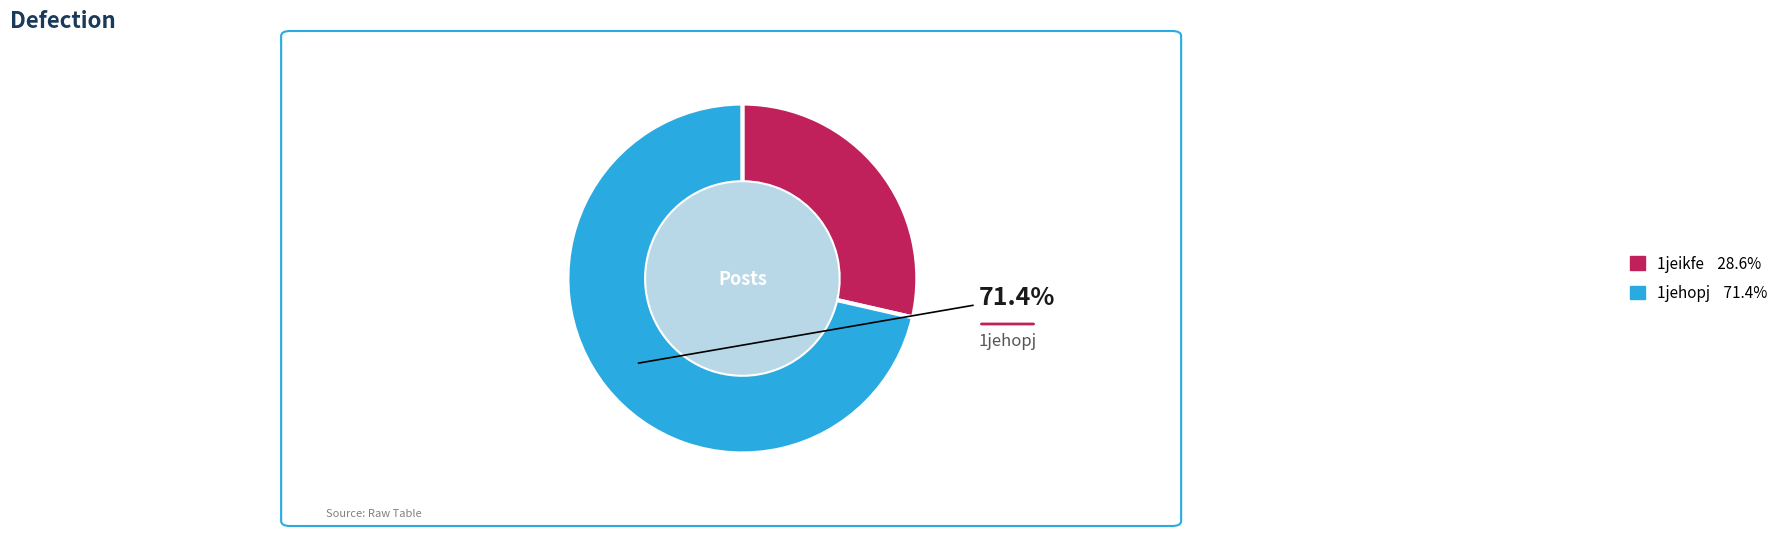

What percentage is the 1jehopj slice, to the nearest percent?

71%